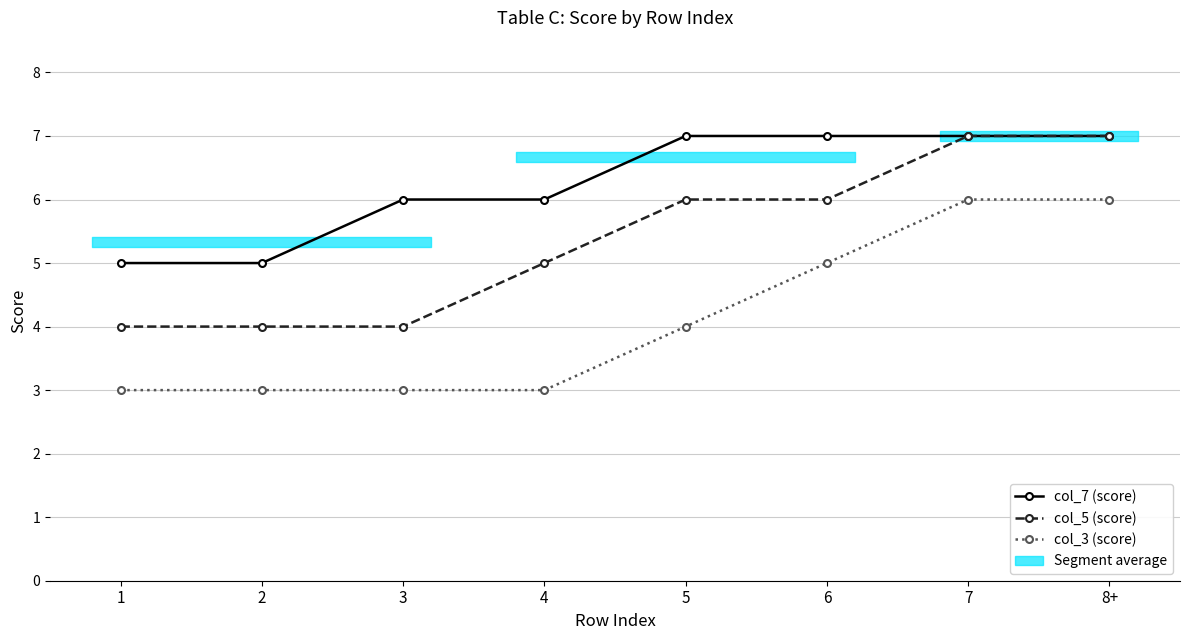

The col_3 (score) series shows 4 at 1. True or false?

False